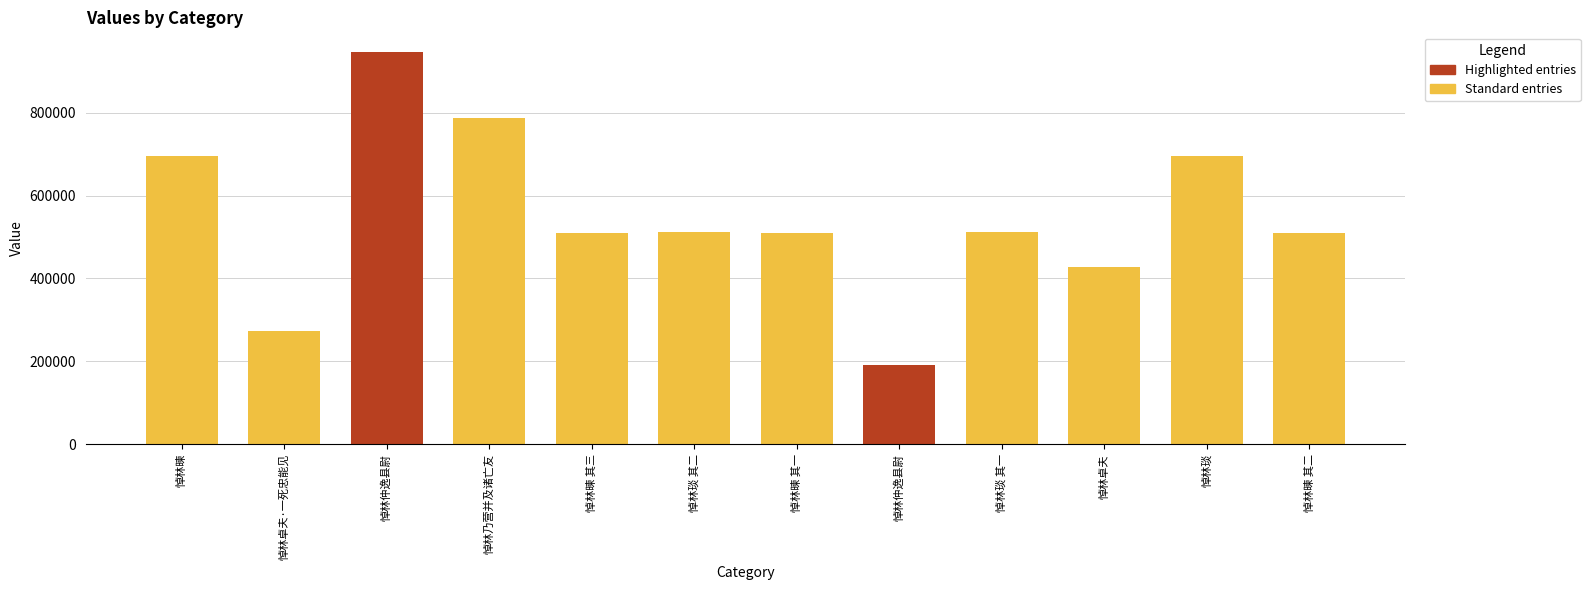

What is the minimum value shown in the chart?

192003